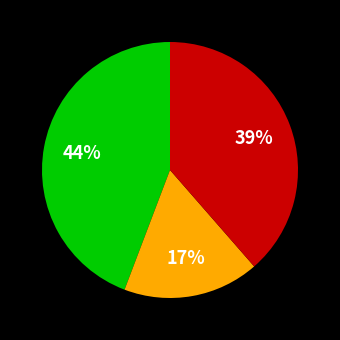

Is there any slice that represents more than half of the pie?

No